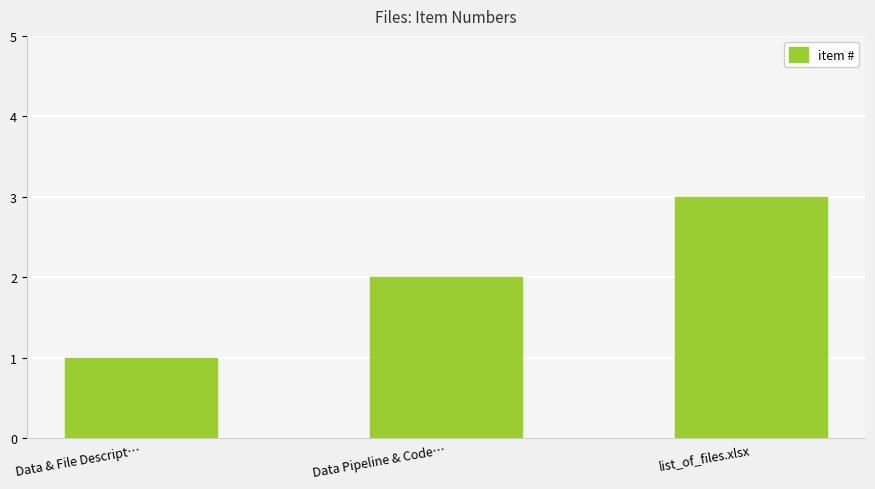

Rank the categories by value from lowest to highest.

Data & File Descript…, Data Pipeline & Code…, list_of_files.xlsx